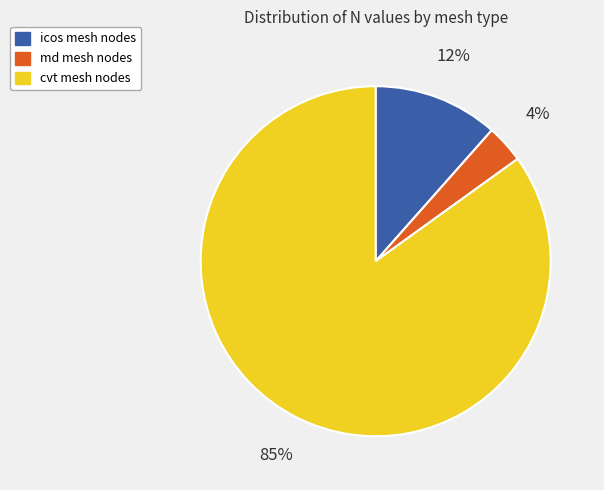

Does any single category account for the majority?

Yes